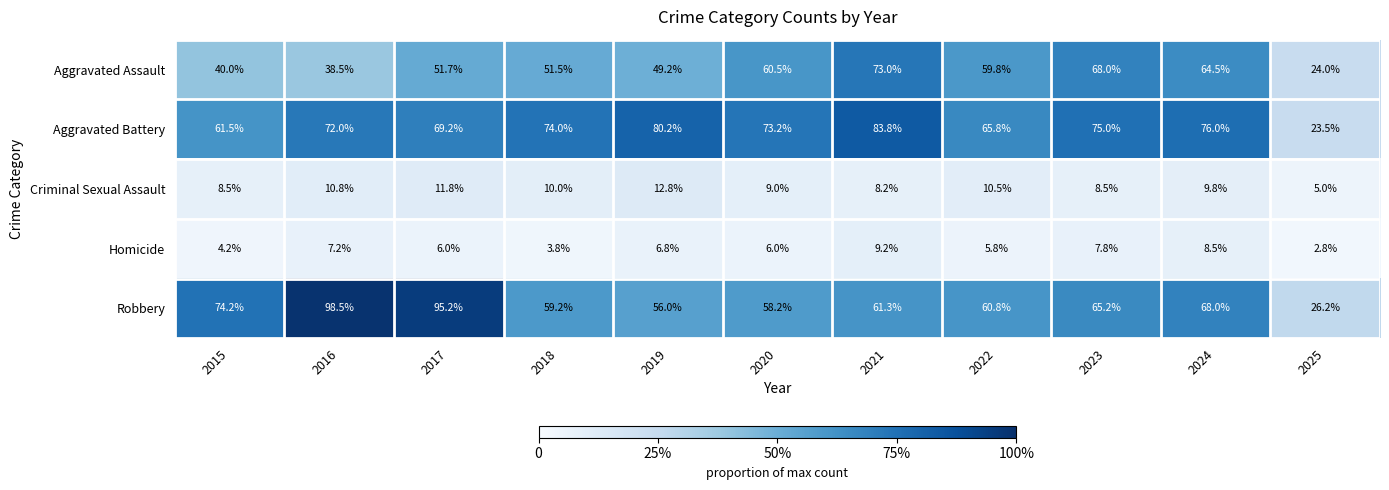

Which series has the largest range (max minus min)?

Robbery